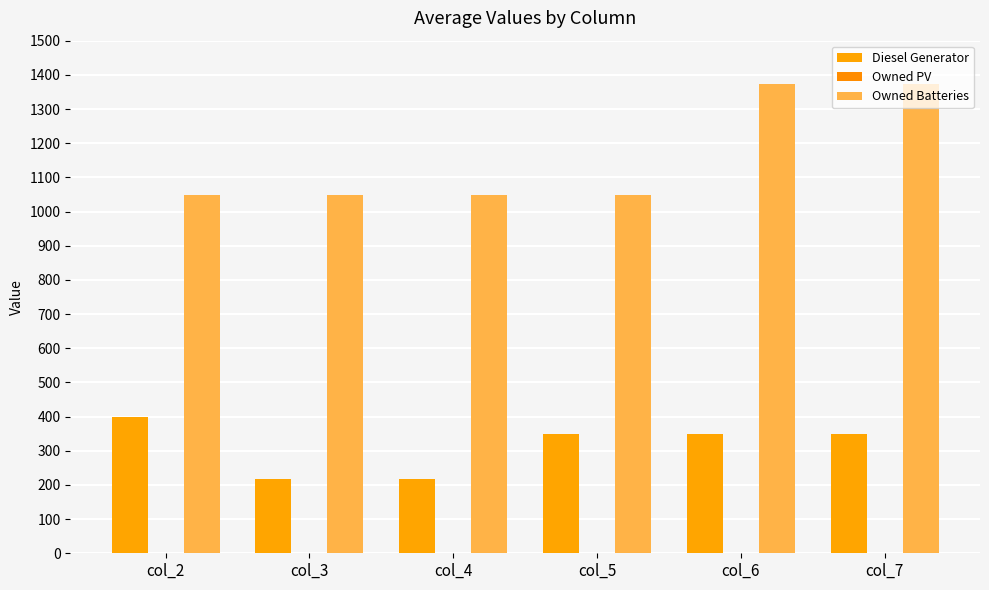

What is the difference between the maximum and minimum values in the Owned Batteries series?

326